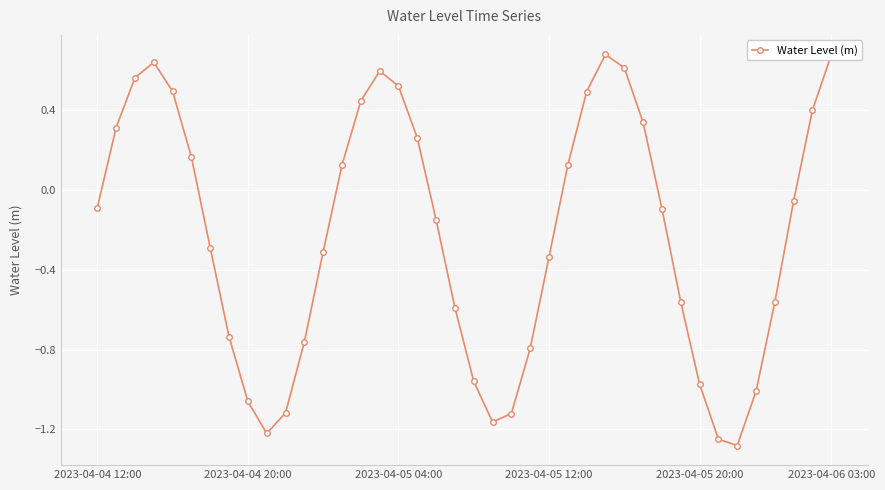

What is the sum of all values?

-9.0